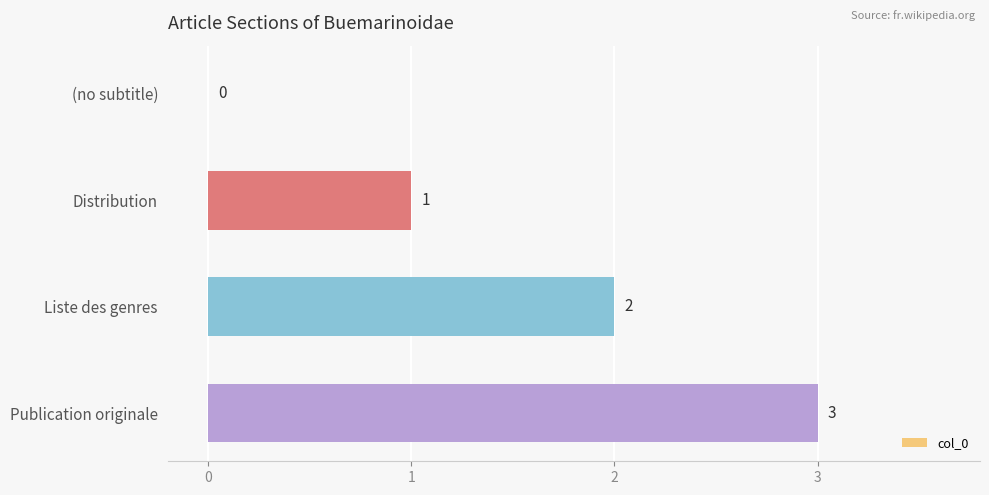

Between (no subtitle) and Liste des genres, which is larger?

Liste des genres